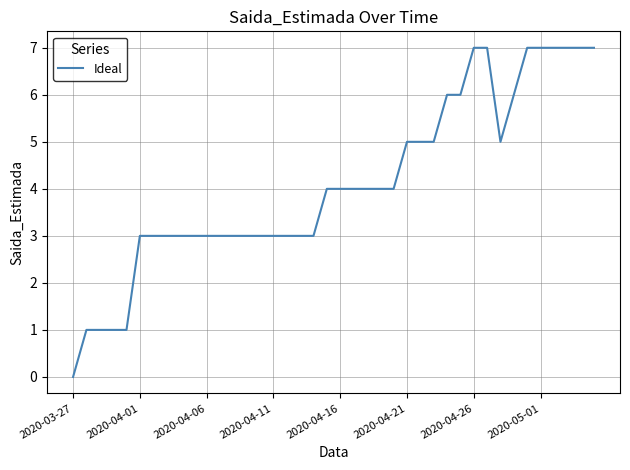

How many categories are shown in the chart?

40